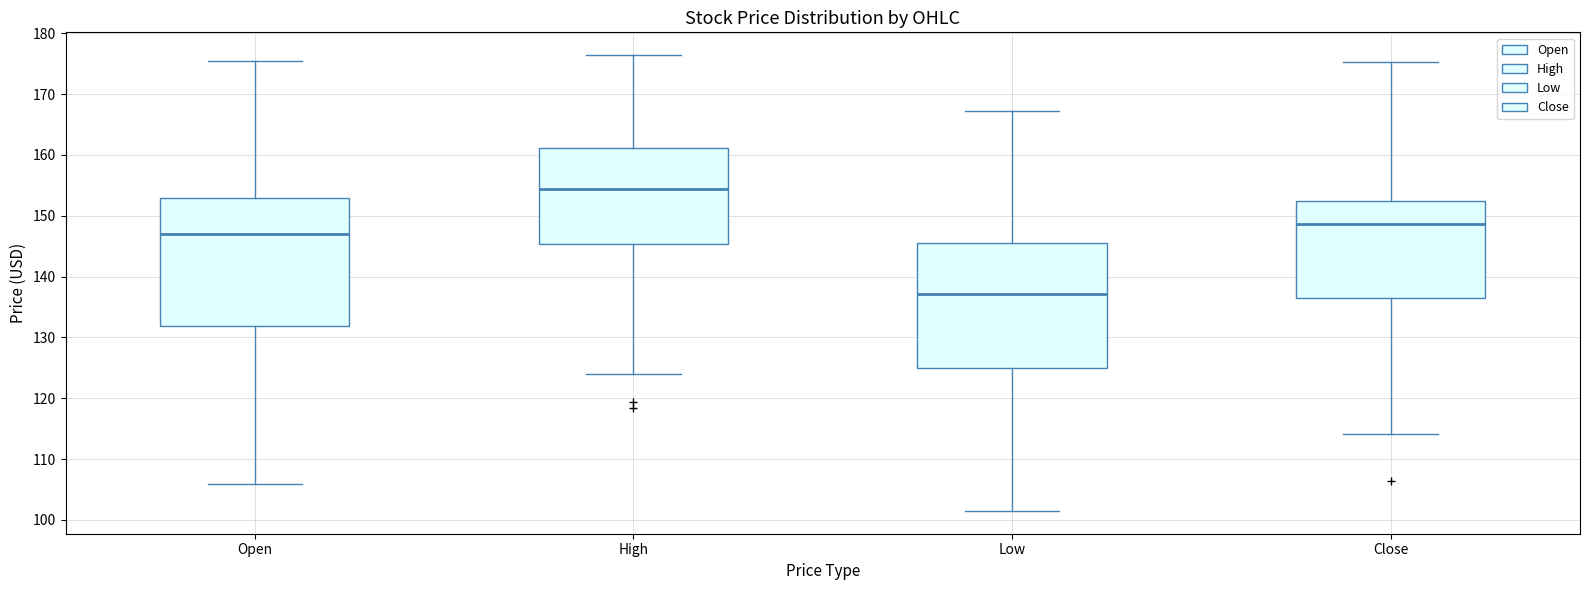

Reading left to right, transcribe this box plot: for each box, give where its median line is, the range the box spans, and where its two whiskers end, as read against the y-axis. The values are not printed on the chart, so give them approximately, as read against the axis.

Open: median 147, box 132 to 153, whiskers 106 to 175
High: median 154, box 145 to 161, whiskers 124 to 176
Low: median 137, box 125 to 146, whiskers 101 to 167
Close: median 149, box 136 to 152, whiskers 114 to 175